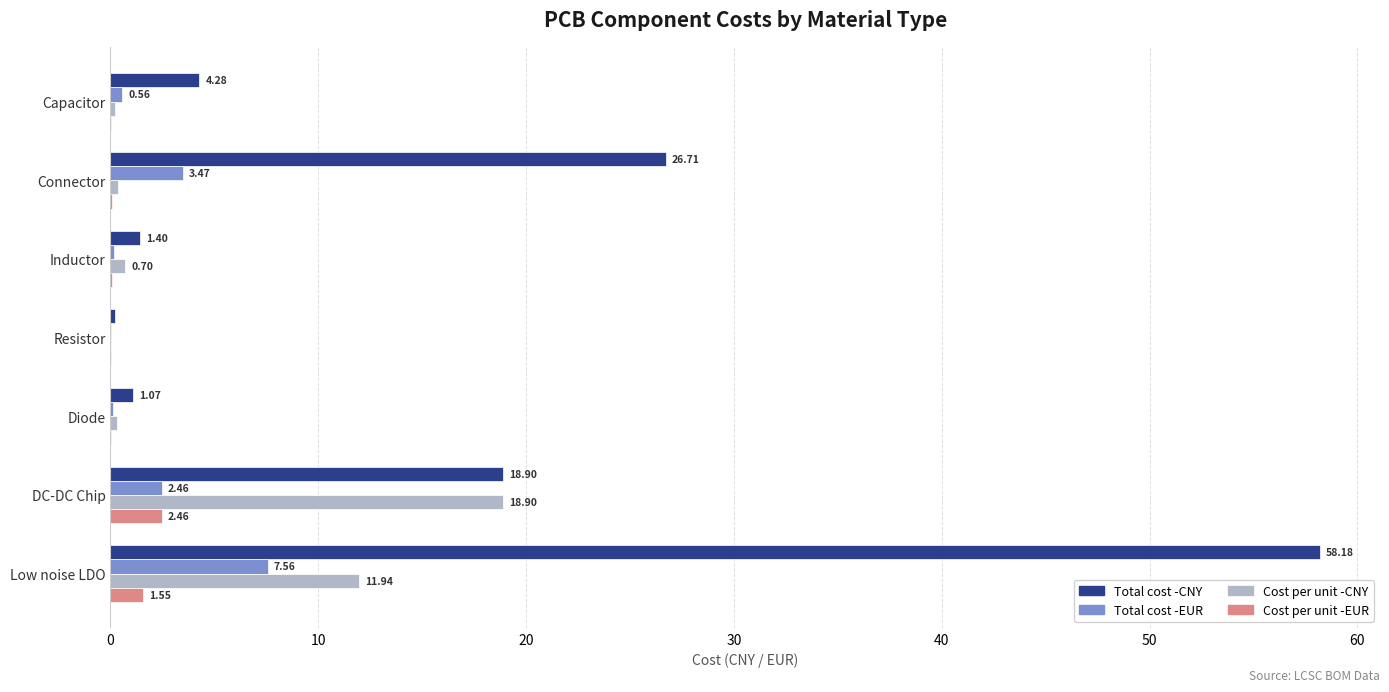

Which series changed the most between Diode and DC-DC Chip?

Cost per unit -CNY